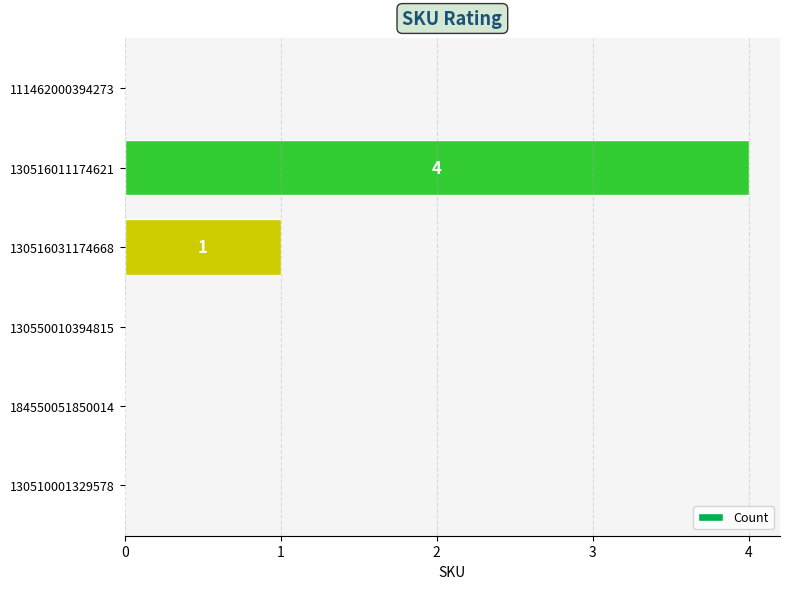

Reading top to bottom, extract all data points from this chart.

111462000394273=0	130516011174621=4	130516031174668=1	130550010394815=0	184550051850014=0	130510001329578=0